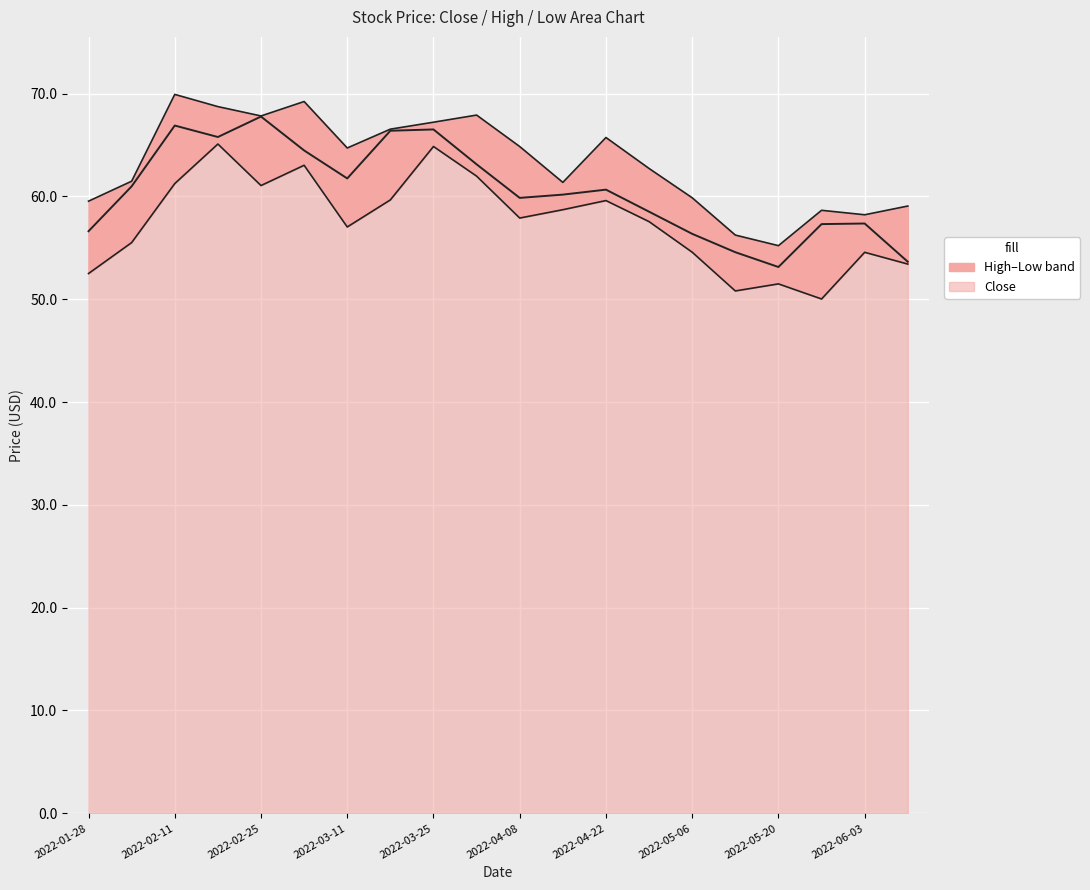

The value of High at 2022-01-28 is 59.5. True or false?

True